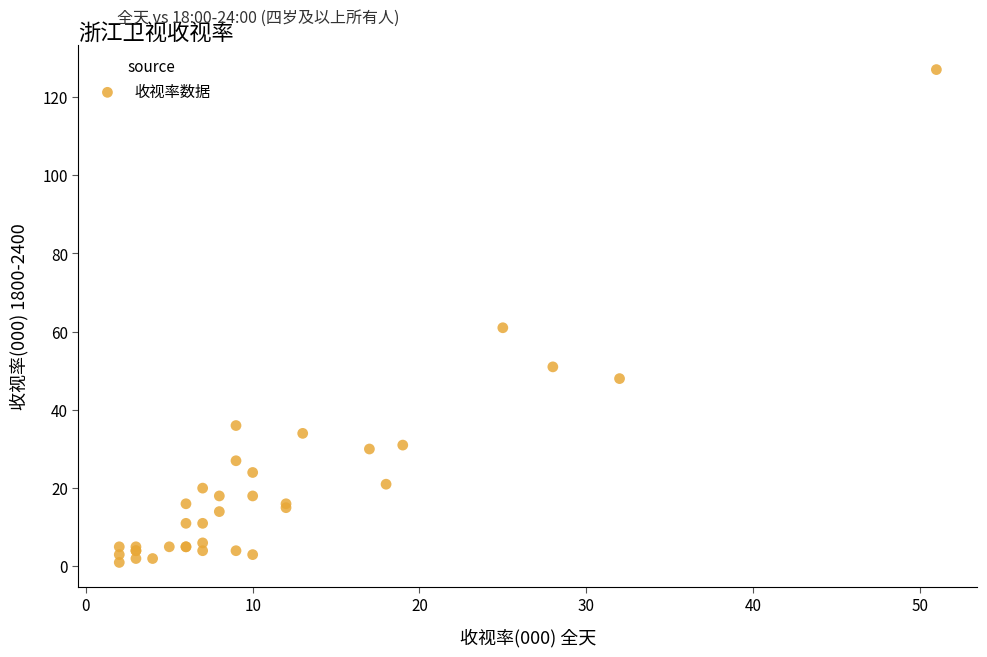

What Y value in the scatter plot is closest to 64?

61